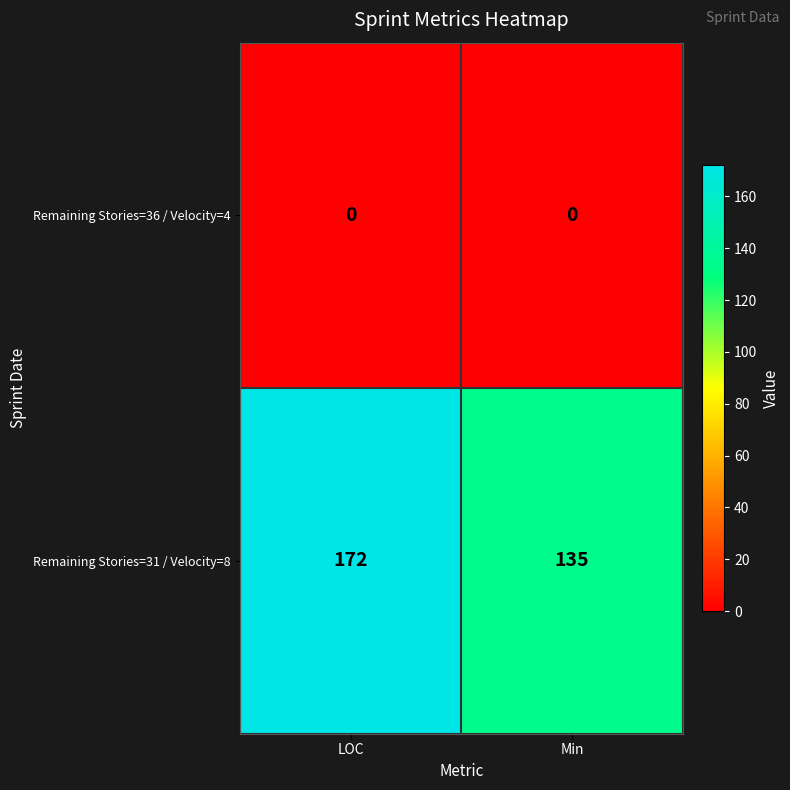

Reading left to right, what are all the values shown in this chart?

Remaining Stories=36 / Velocity=4: LOC=0	Min=0
Remaining Stories=31 / Velocity=8: LOC=172	Min=135